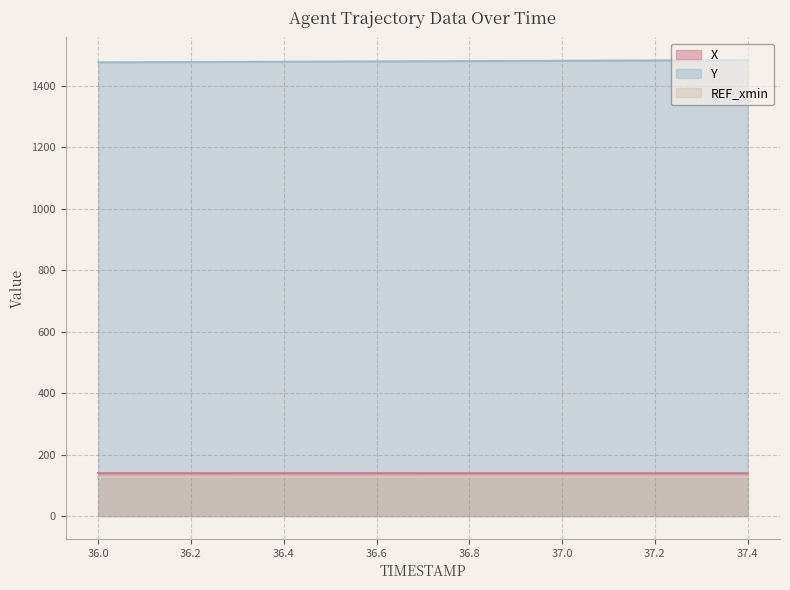

What is the value of the Y point at the 9th from the left?

1480.9